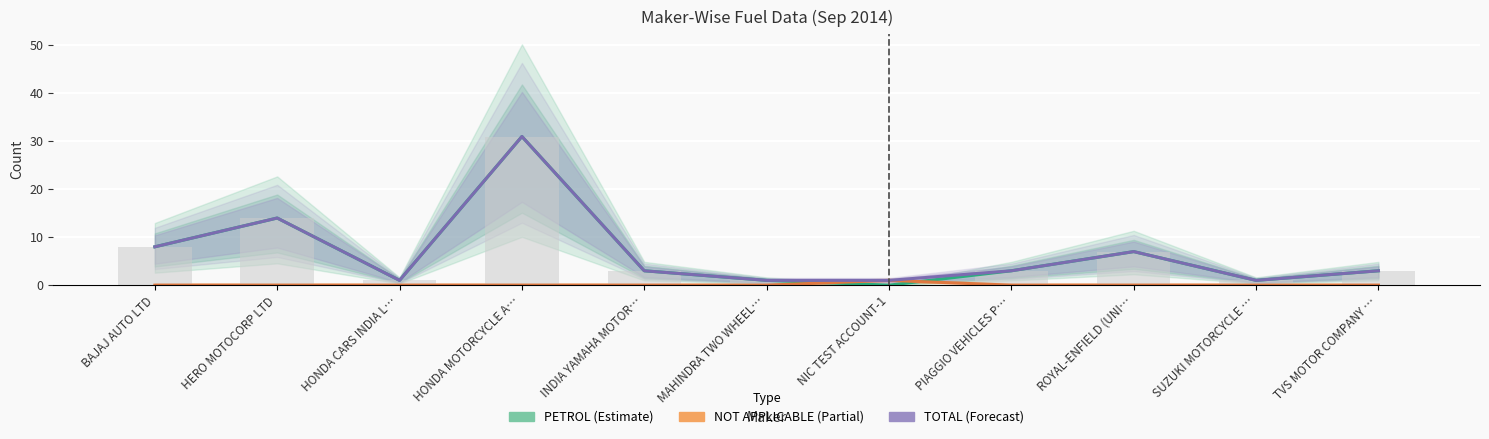

Reading right to left, what are all the values shown in this chart?

PETROL (Estimate): TVS MOTOR COMPANY …=3	SUZUKI MOTORCYCLE …=1	ROYAL-ENFIELD (UNI…=7	PIAGGIO VEHICLES P…=3	NIC TEST ACCOUNT-1=0	MAHINDRA TWO WHEEL…=1	INDIA YAMAHA MOTOR…=3	HONDA MOTORCYCLE A…=31	HONDA CARS INDIA L…=1	HERO MOTOCORP LTD=14	BAJAJ AUTO LTD=8
NOT APPLICABLE (Partial): TVS MOTOR COMPANY …=0	SUZUKI MOTORCYCLE …=0	ROYAL-ENFIELD (UNI…=0	PIAGGIO VEHICLES P…=0	NIC TEST ACCOUNT-1=1	MAHINDRA TWO WHEEL…=0	INDIA YAMAHA MOTOR…=0	HONDA MOTORCYCLE A…=0	HONDA CARS INDIA L…=0	HERO MOTOCORP LTD=0	BAJAJ AUTO LTD=0
TOTAL (Forecast): TVS MOTOR COMPANY …=3	SUZUKI MOTORCYCLE …=1	ROYAL-ENFIELD (UNI…=7	PIAGGIO VEHICLES P…=3	NIC TEST ACCOUNT-1=1	MAHINDRA TWO WHEEL…=1	INDIA YAMAHA MOTOR…=3	HONDA MOTORCYCLE A…=31	HONDA CARS INDIA L…=1	HERO MOTOCORP LTD=14	BAJAJ AUTO LTD=8